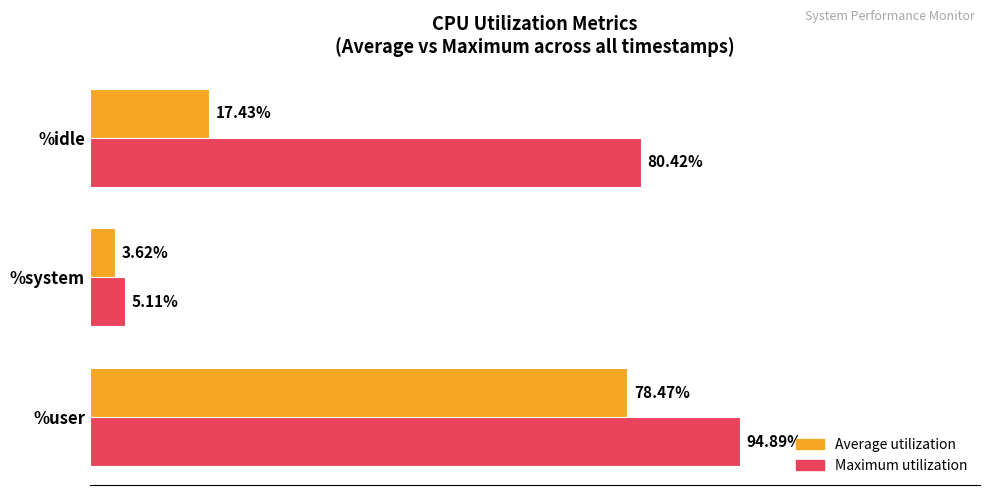

Which series has the largest range (max minus min)?

Maximum utilization